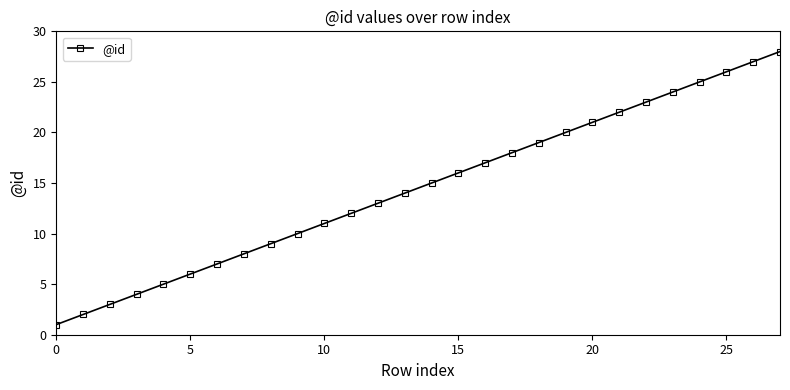

What is the difference between the maximum and minimum values?

27